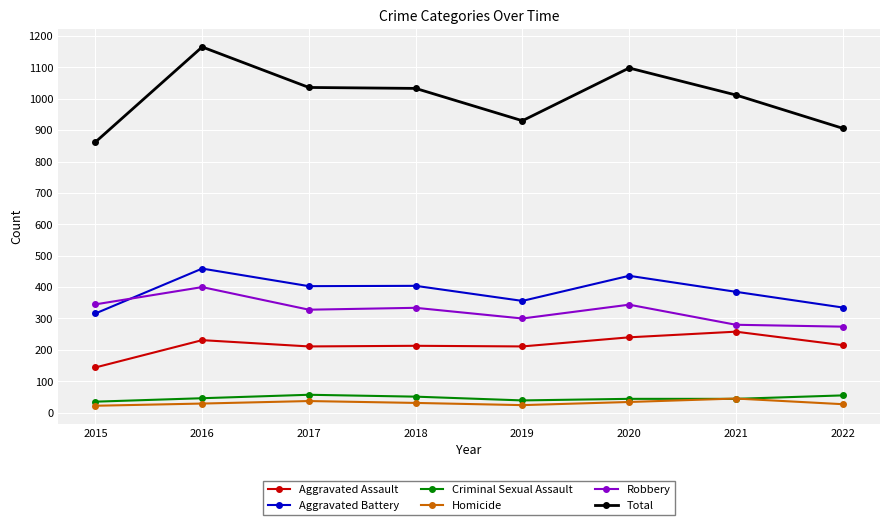

Between 2016 and 2019, which series saw the biggest shift?

Total